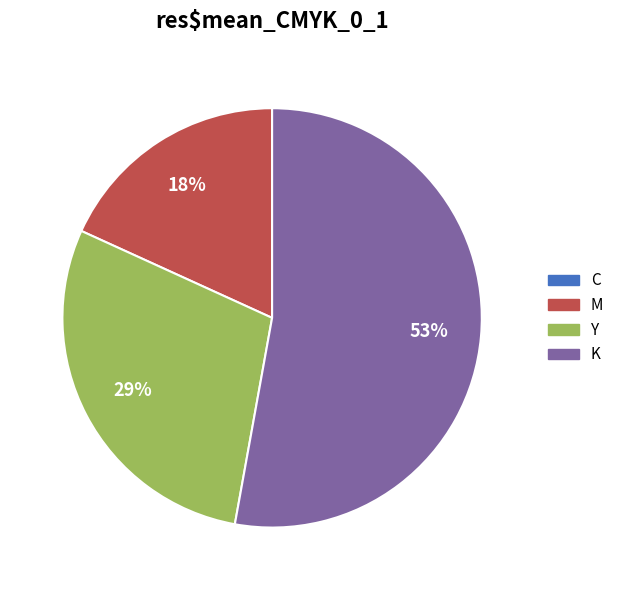

Is it true that Y is 29% of the pie?

True